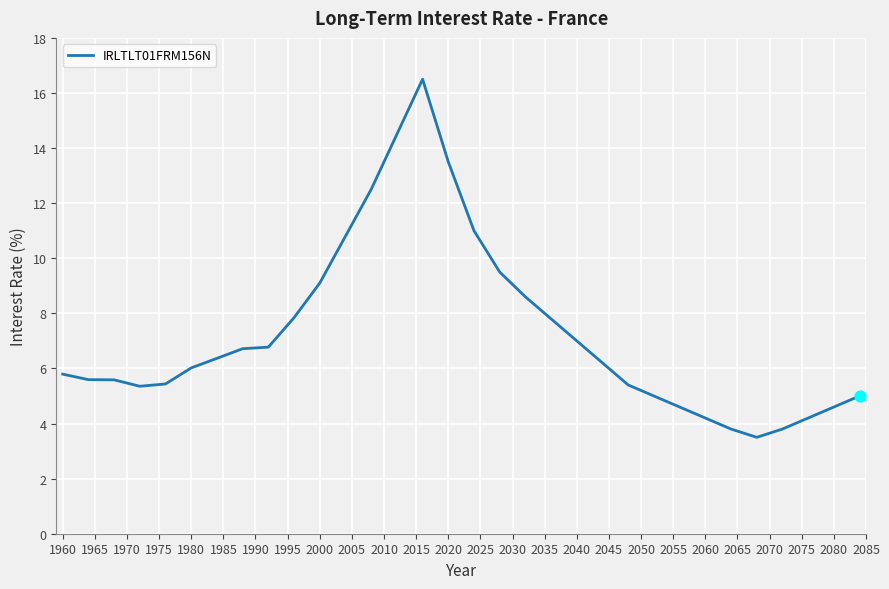

What is the greatest value displayed?

16.5